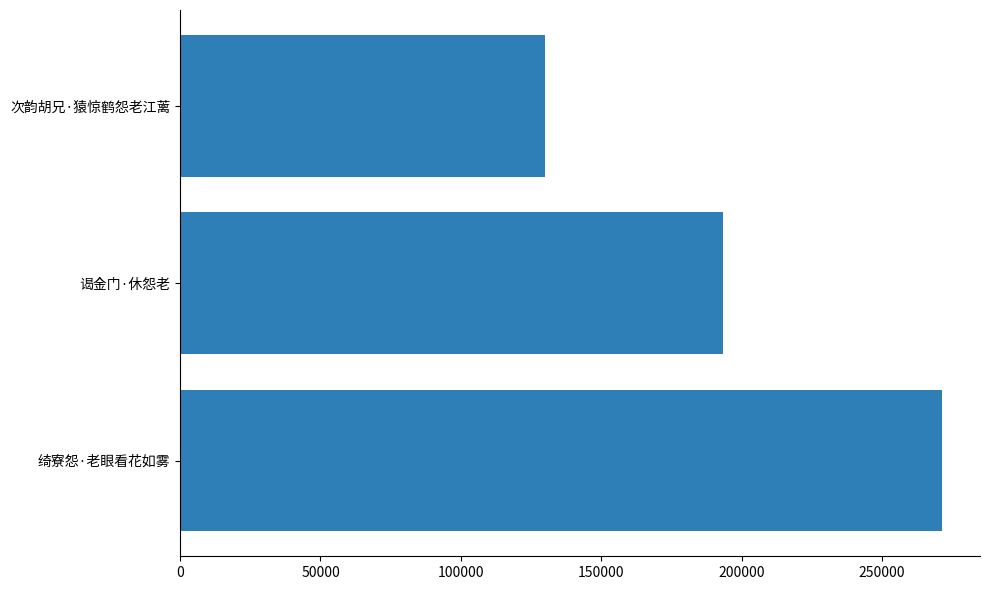

What is the smallest value displayed?

130039